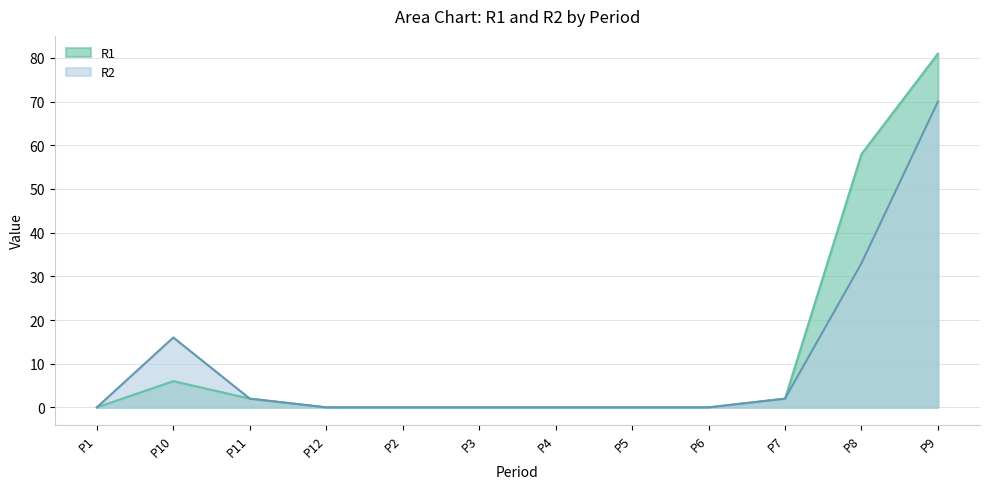

At which category is the sum across all series the highest?

P9